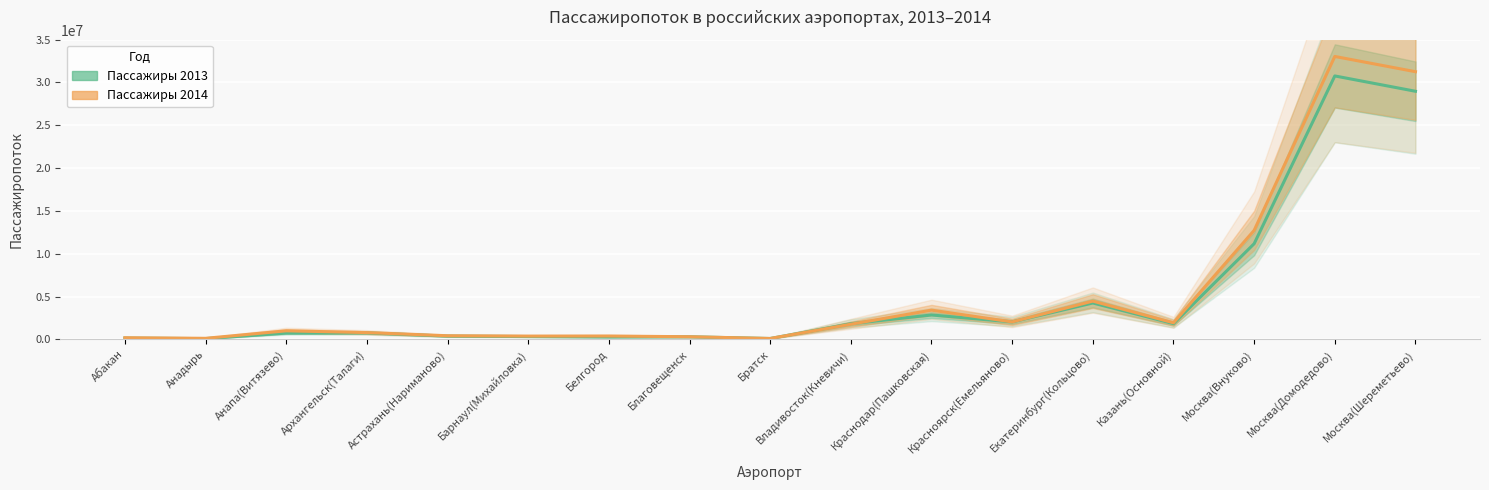

At which category is the sum across all series the highest?

Москва(Домодедово)